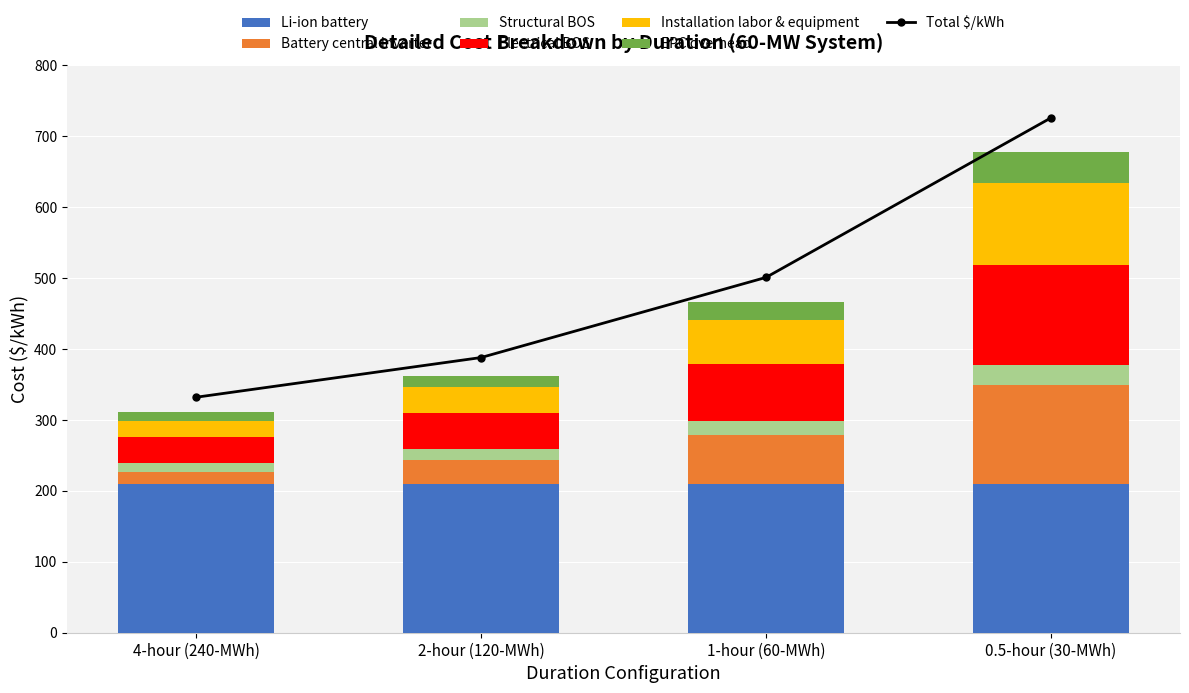

What is the difference between the Structural BOS values at 0.5-hour (30-MWh) and 4-hour (240-MWh)?

15